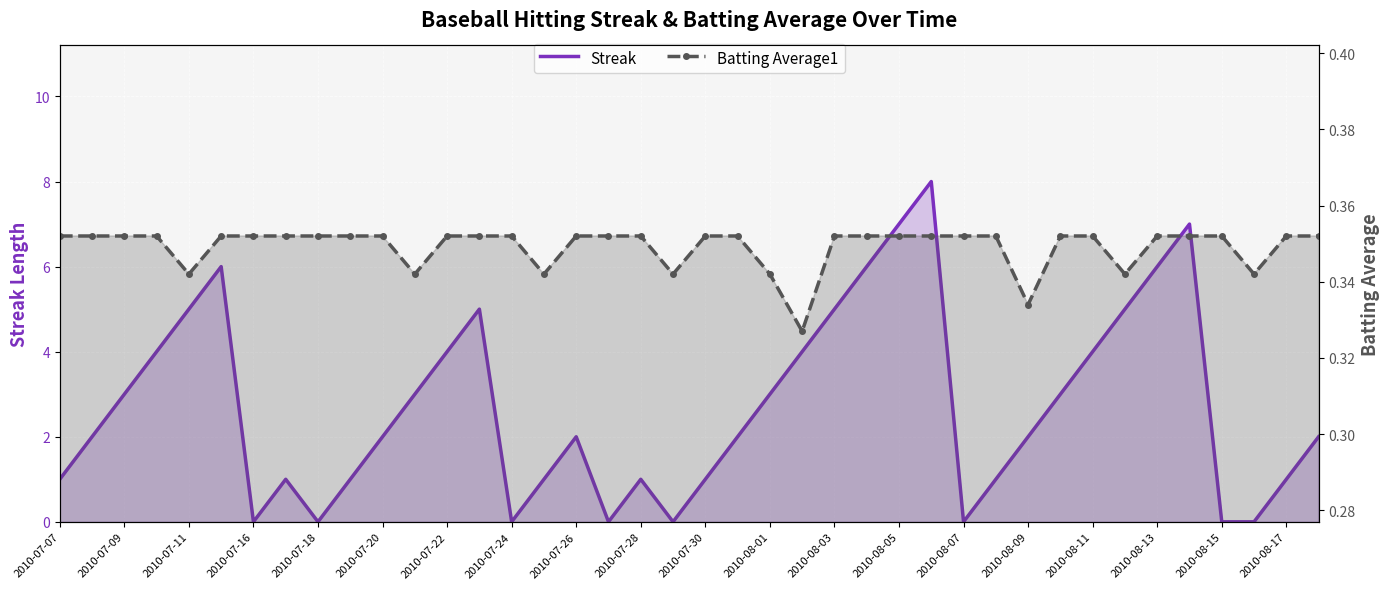

What is the sum of all Batting Average1 values?

14.0